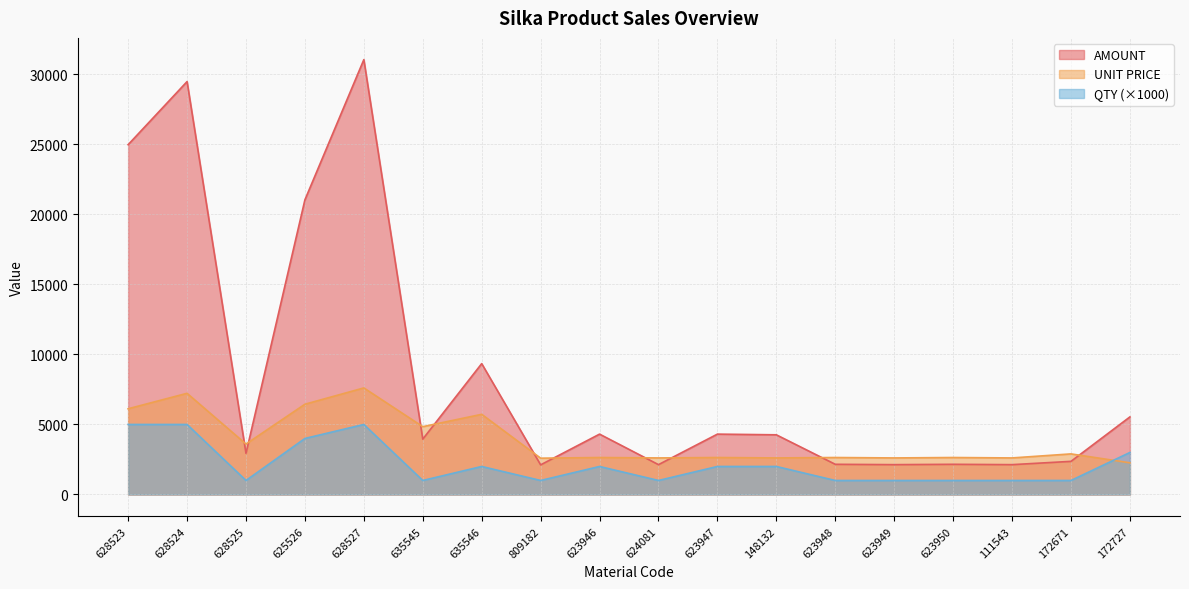

Rank the categories by QTY value from highest to lowest.

628523, 628524, 628527, 625526, 172727, 635546, 623946, 623947, 148132, 628525, 635545, 809182, 624081, 623948, 623949, 623950, 111543, 172671